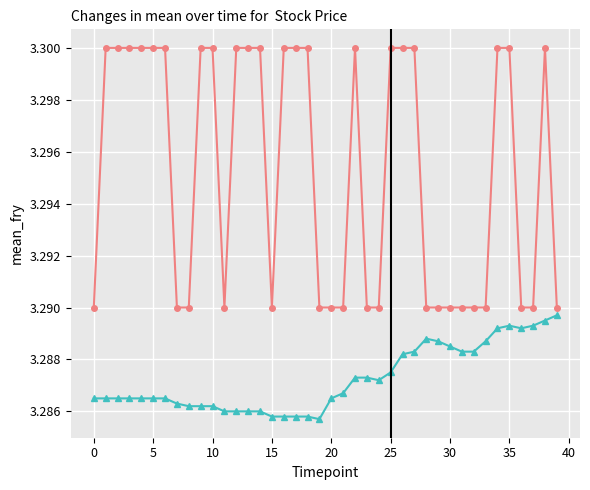

What are all the series names shown in the legend?

close, MA60